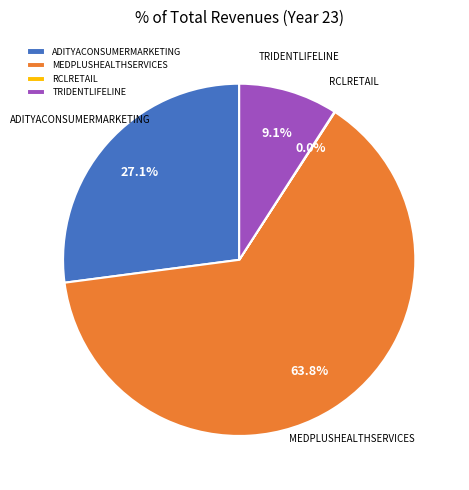

Which slice represents more than half of the pie?

MEDPLUSHEALTHSERVICES